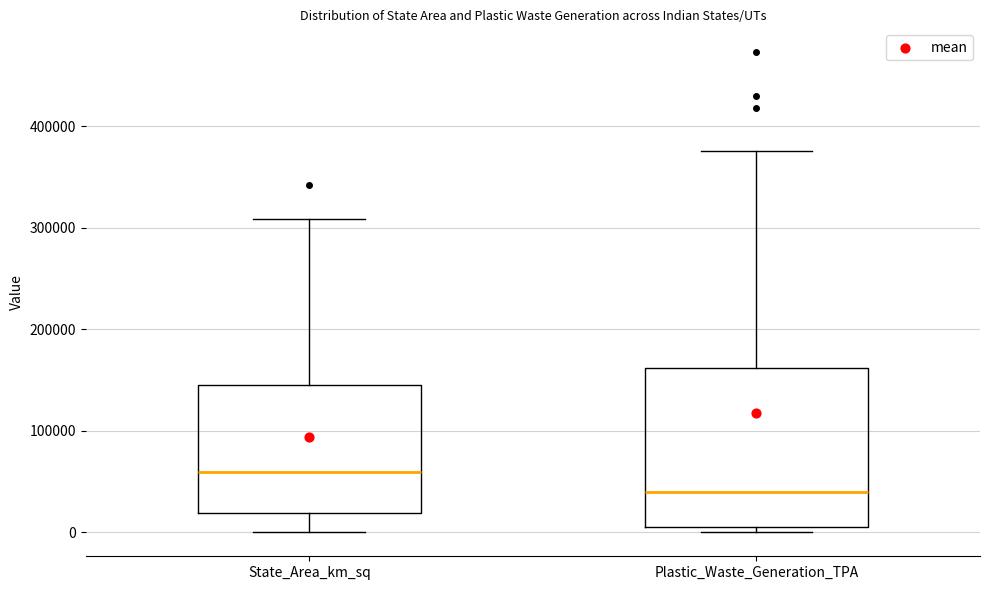

Which box has the lowest median line?

Plastic_Waste_Generation_TPA